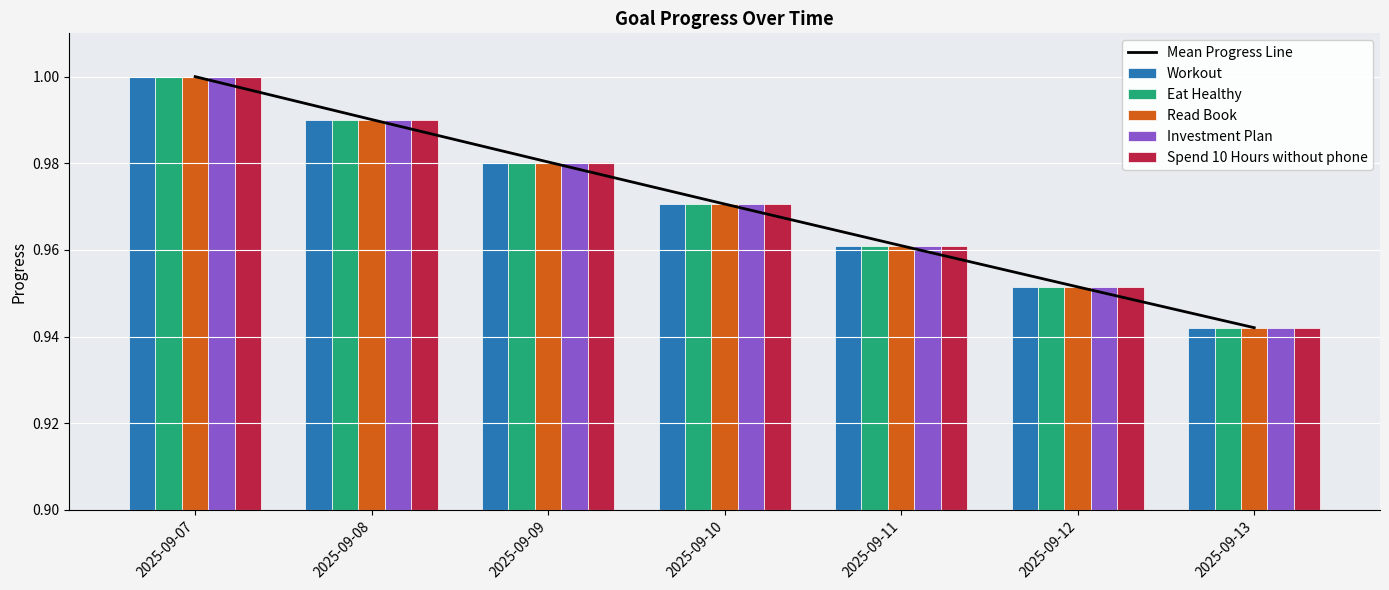

Count the Spend 10 Hours without phone values in the range 0 to 1.

7